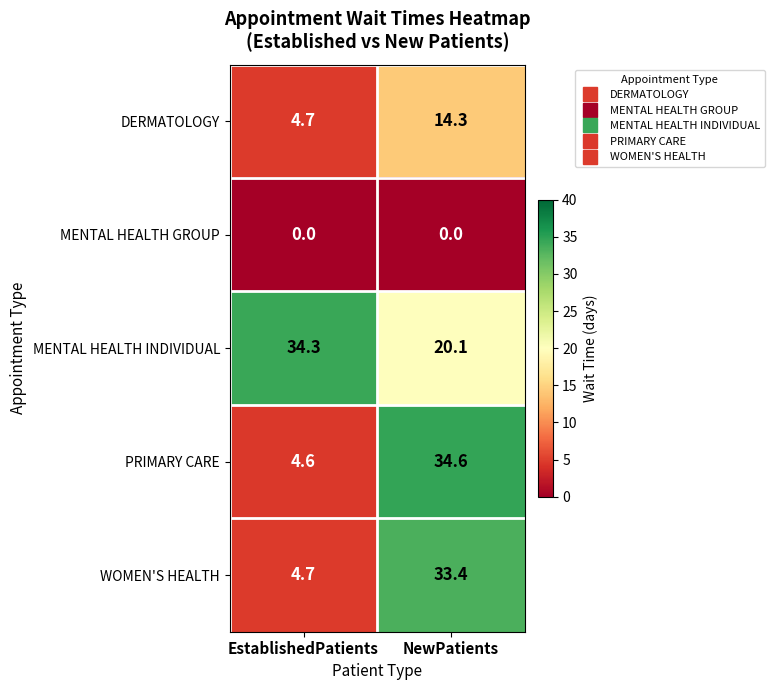

Where is DERMATOLOGY nearest to the value 9?

EstablishedPatients